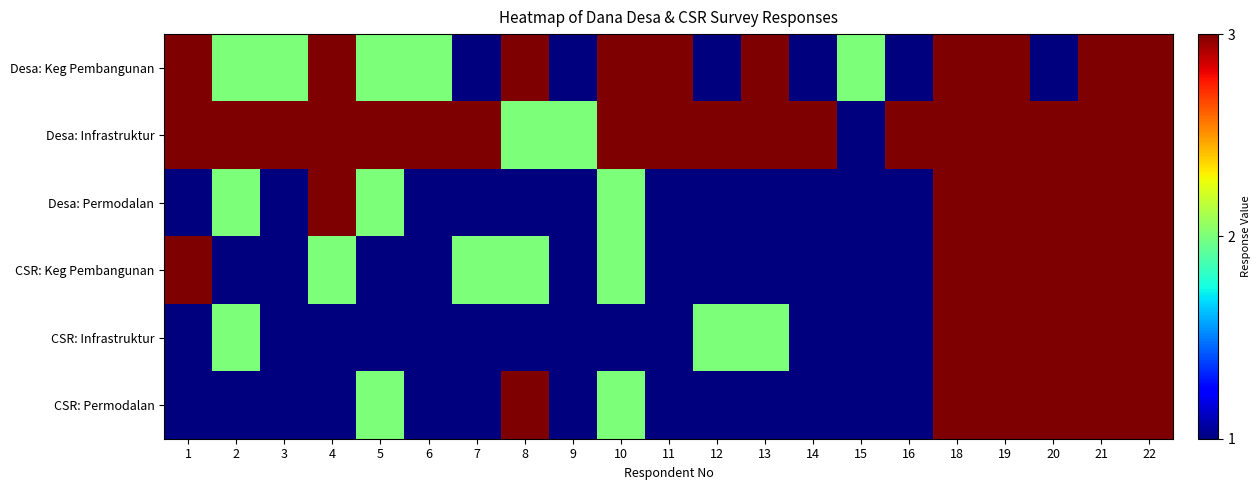

Which series has the largest range (max minus min)?

Desa: Keg Pembangunan